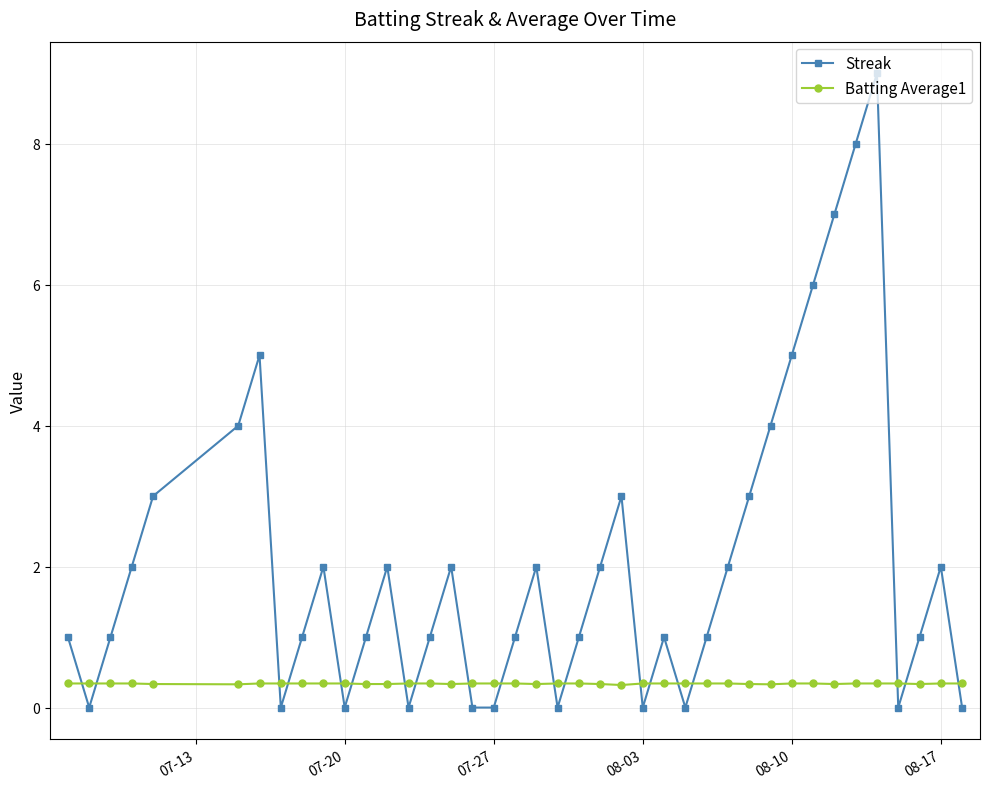

Which series has the largest range (max minus min)?

Streak